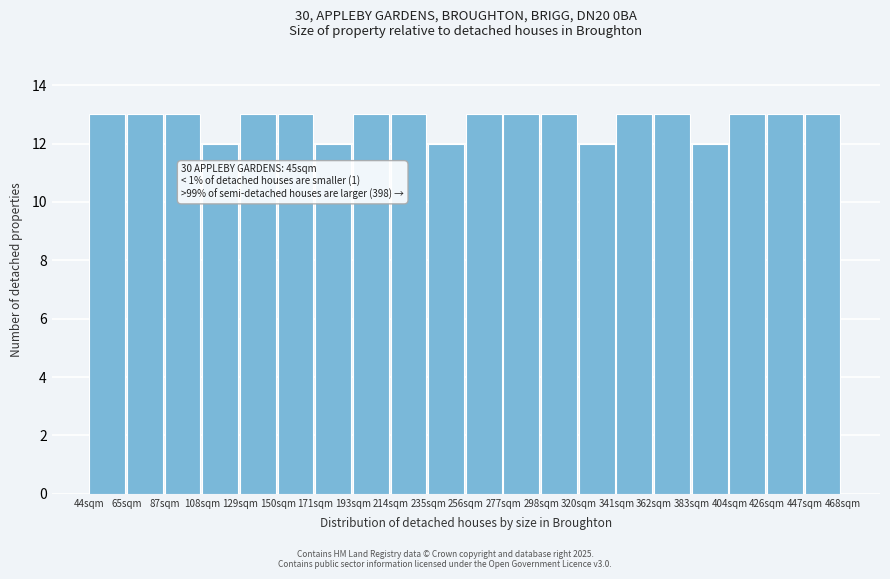

Reading left to right, what are all the values shown in this chart?

13	13	13	12	13	13	12	13	13	12	13	13	13	12	13	13	12	13	13	13